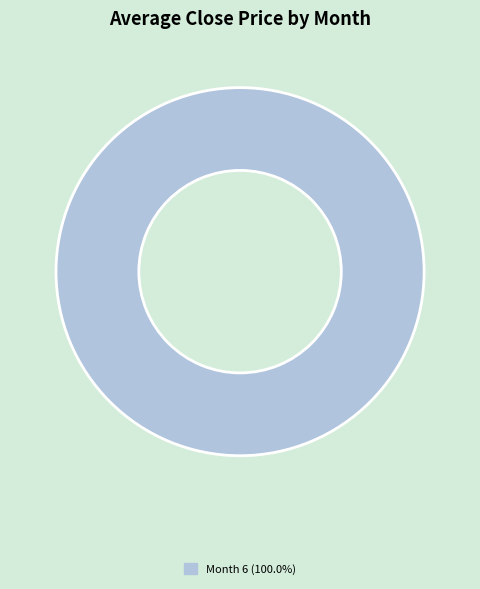

Does any single category account for the majority?

Yes